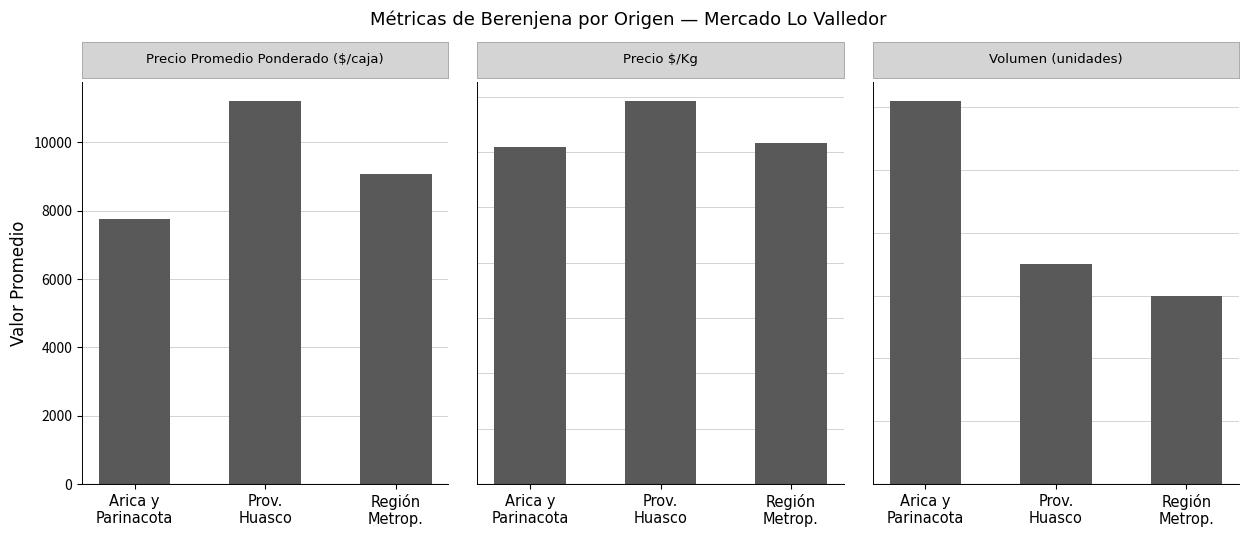

What is the maximum value shown in the chart?

11209